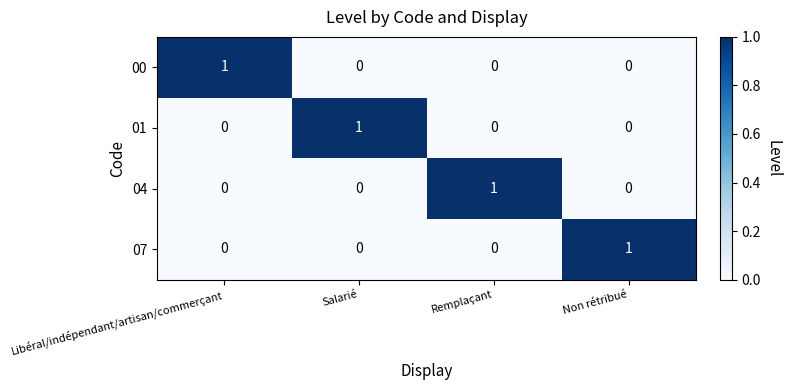

At which label does 00 reach its peak?

Libéral/indépendant/artisan/commerçant